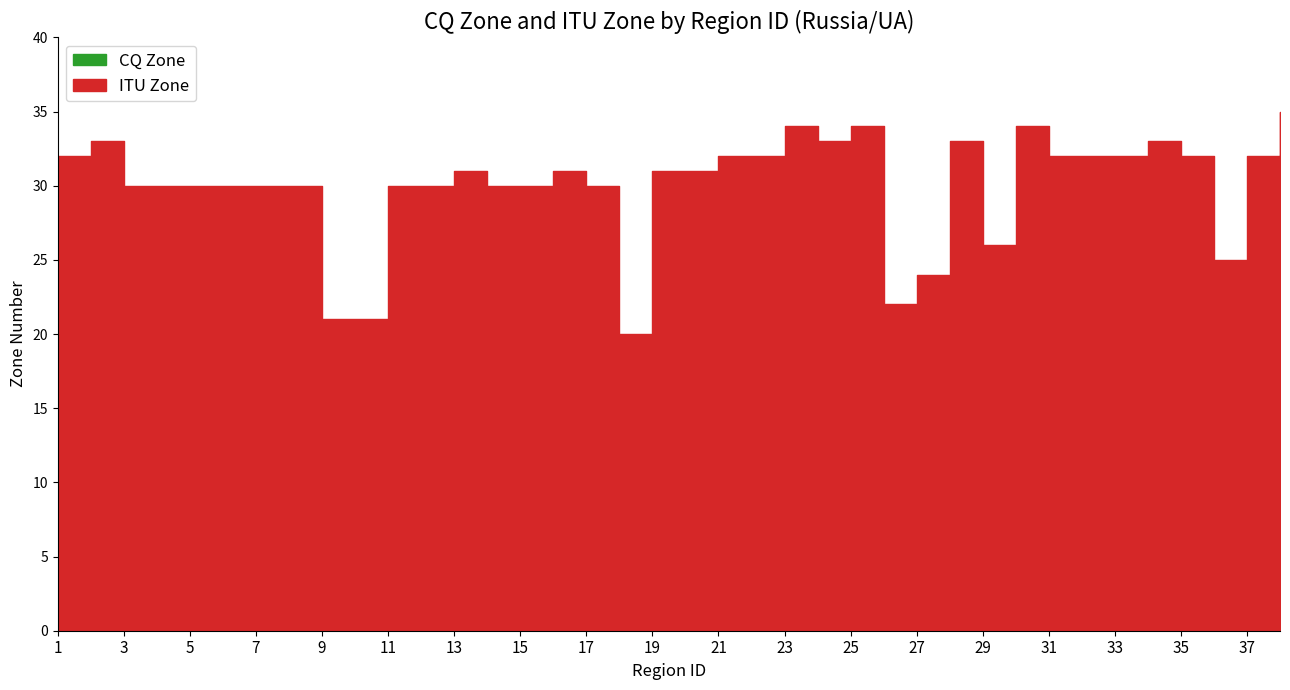

What is the highest value of the CQ Zone series?

23